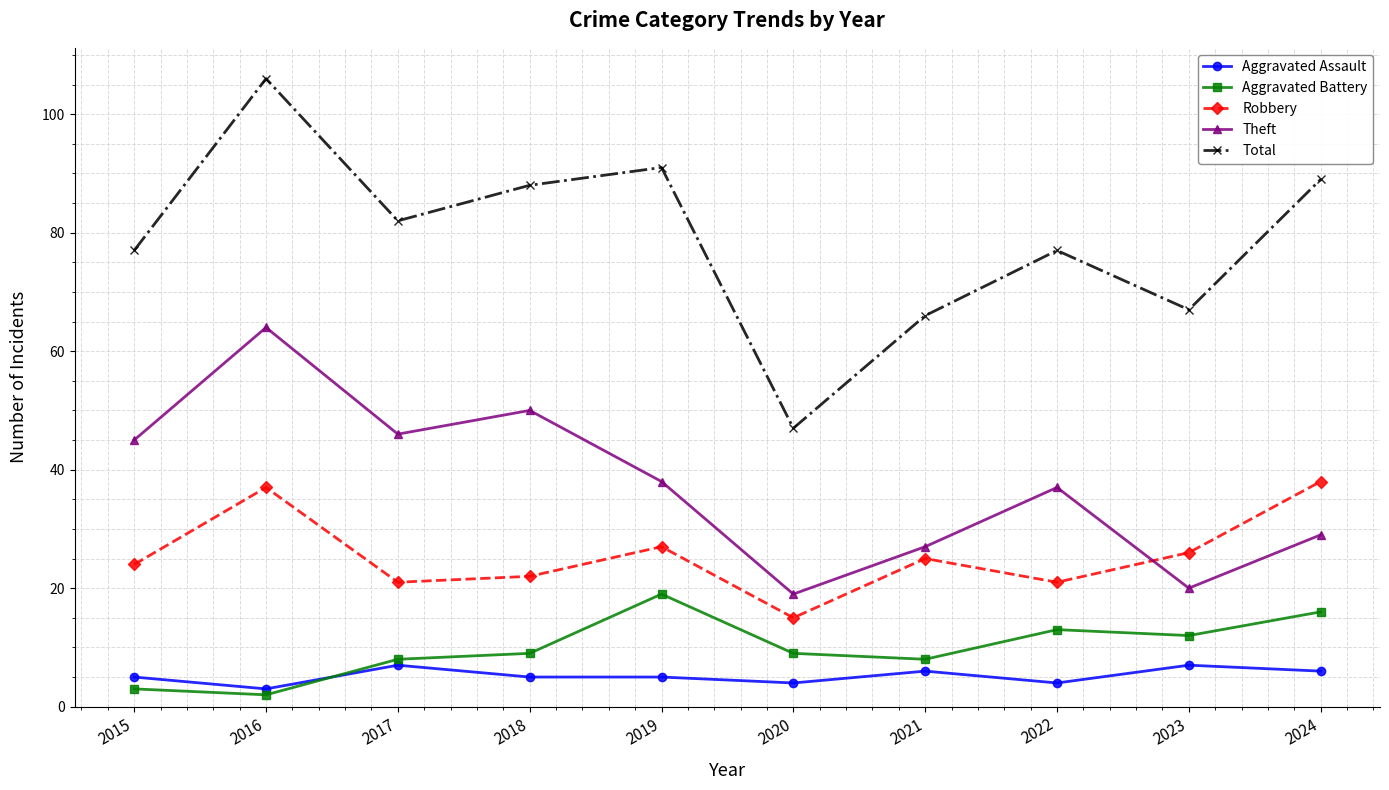

Does the chart display data point markers on the line(s)?

Yes